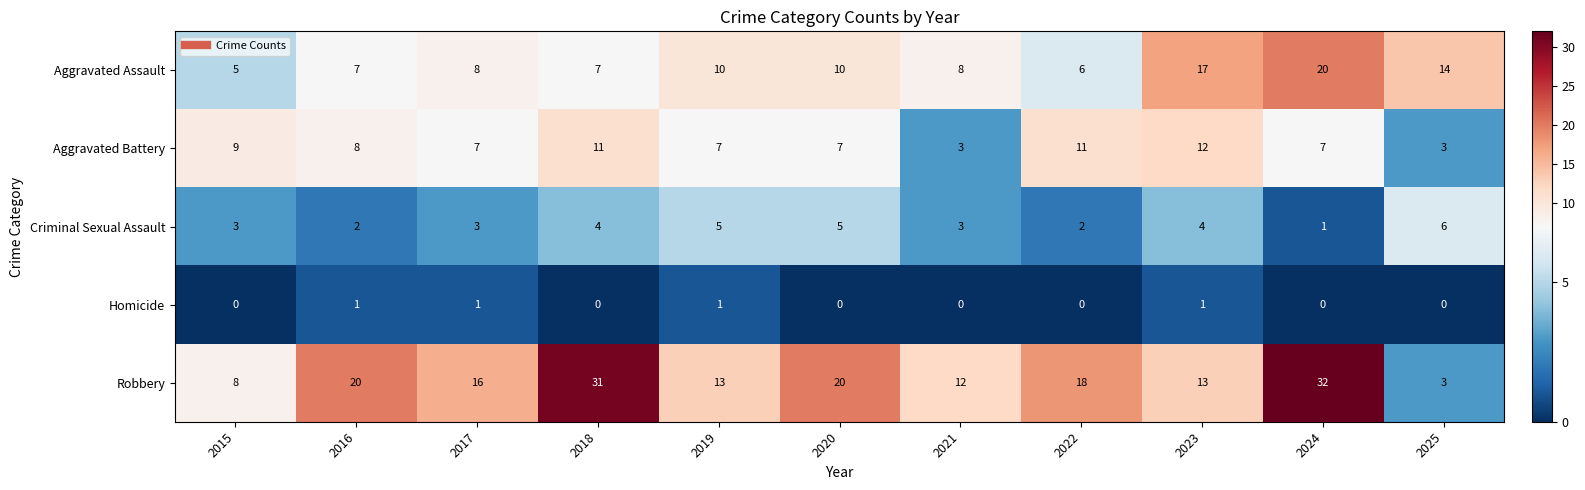

At 2020, list the series in order from largest to smallest.

Robbery, Aggravated Assault, Aggravated Battery, Criminal Sexual Assault, Homicide